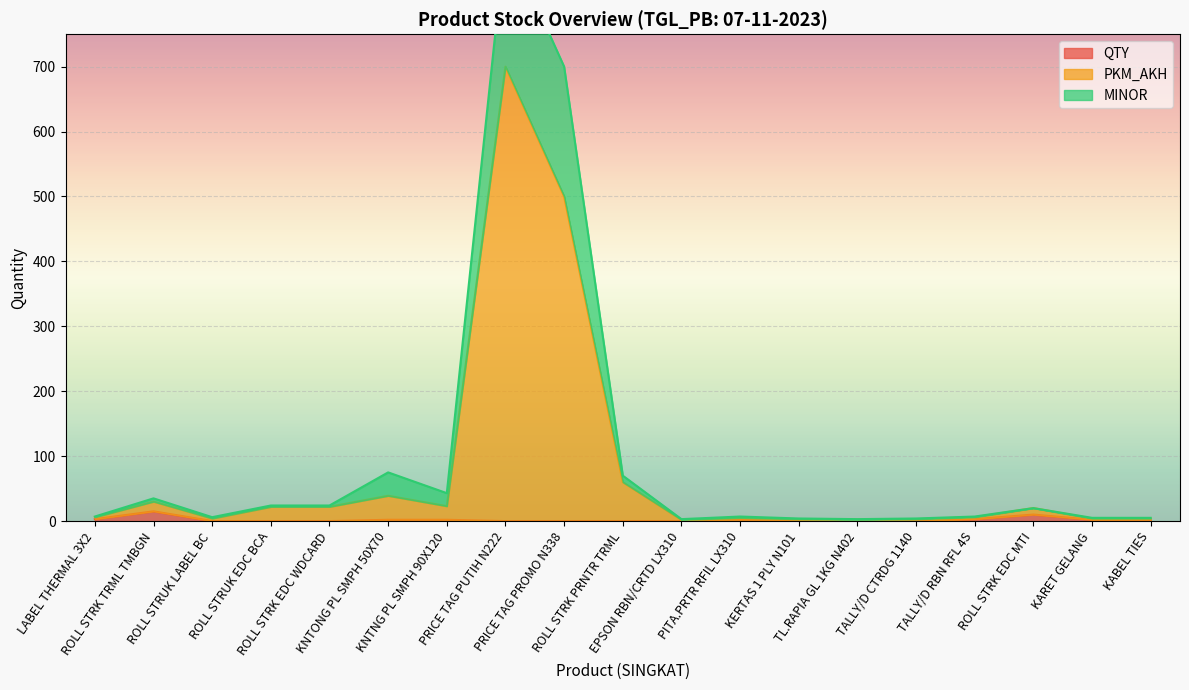

In MINOR, how many points are lower than both neighbors (excluding endpoints)?

4